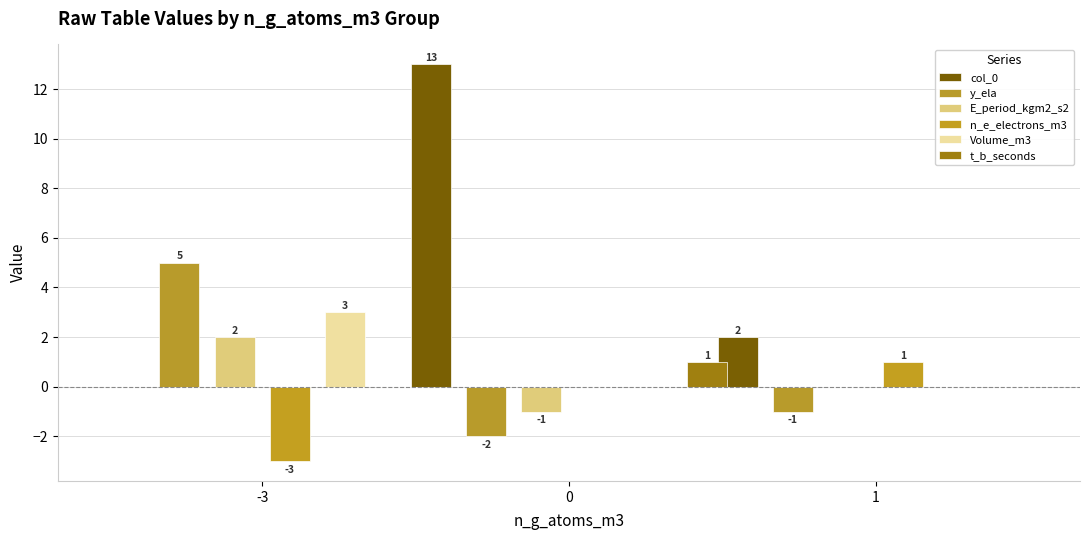

At how many categories does at least one series exceed 9?

1